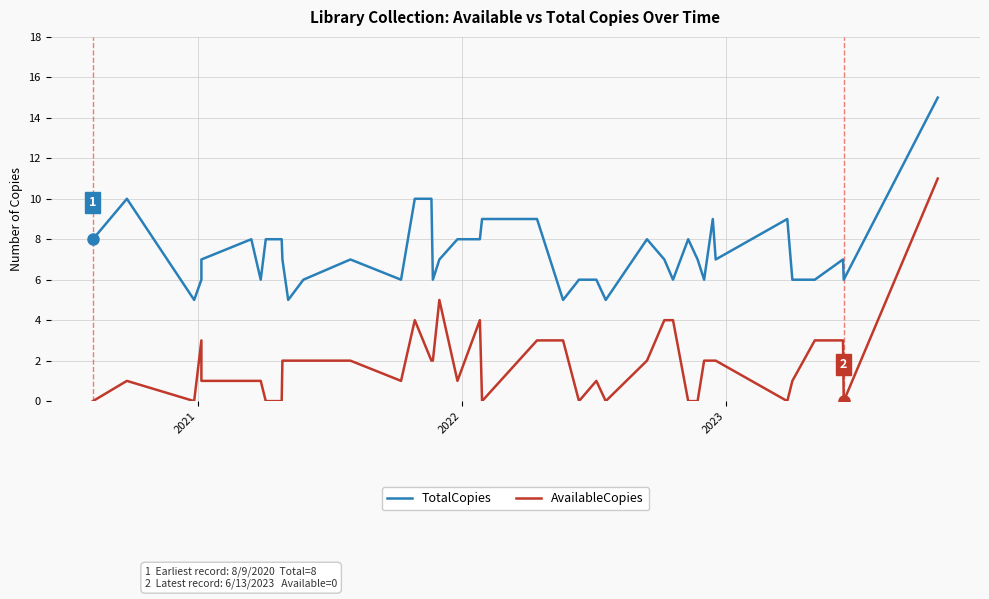

Reading left to right, transcribe all the data shown in this chart.

TotalCopies: 8	10	5	6	7	8	6	8	8	7	5	6	7	6	10	10	6	7	8	8	9	9	5	6	6	5	8	7	6	8	7	6	9	7	9	6	6	7	6	15
AvailableCopies: 0	1	0	3	1	1	1	0	0	2	2	2	2	1	4	2	2	5	1	4	0	3	3	0	1	0	2	4	4	0	0	2	2	2	0	1	3	3	0	11